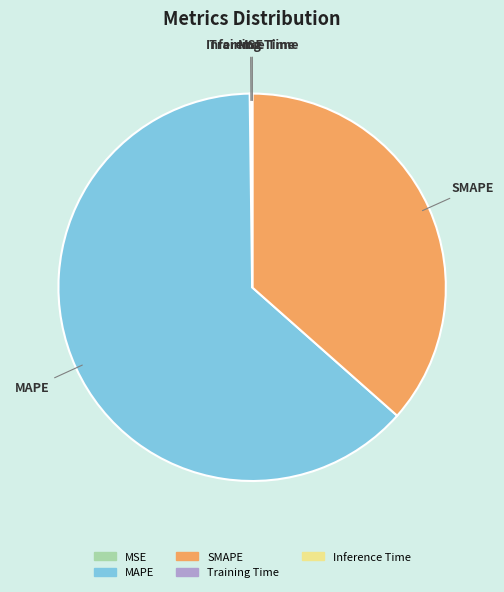

True or false: SMAPE accounts for 50% of the total.

False